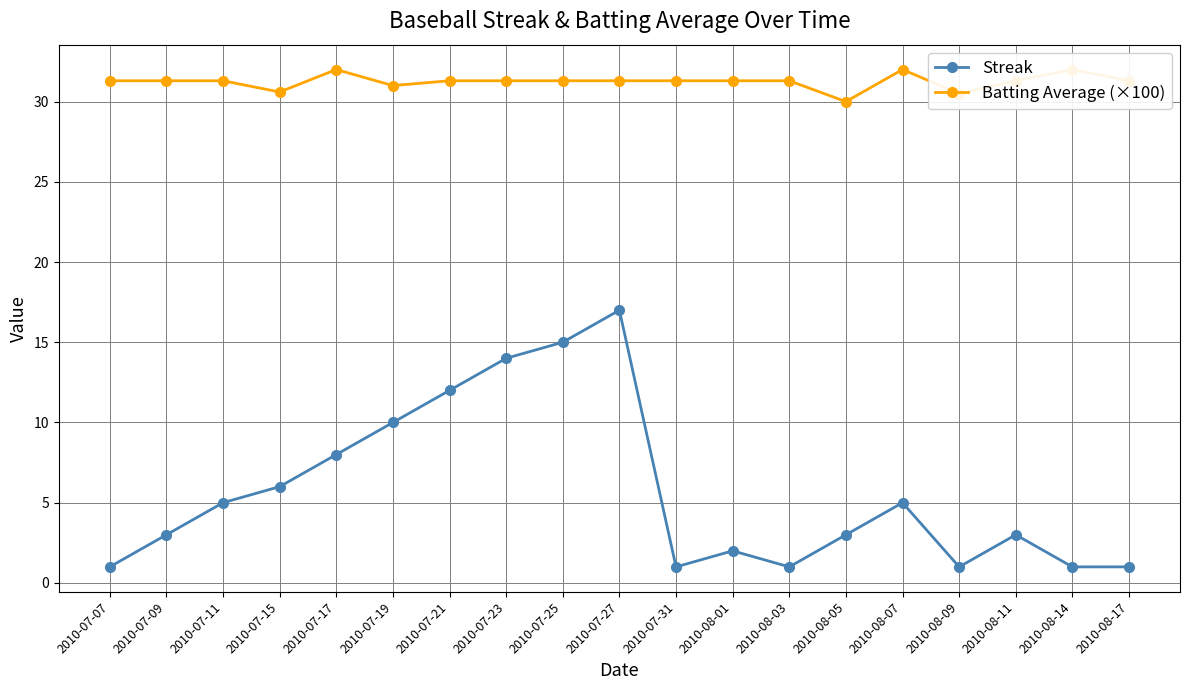

What is the lowest value of the Batting Average (×100) series?

30.0